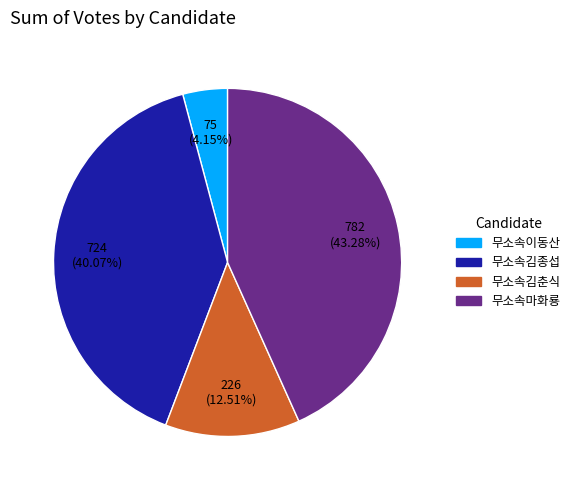

To the nearest percent, what portion does 무소속김춘식 represent?

13%